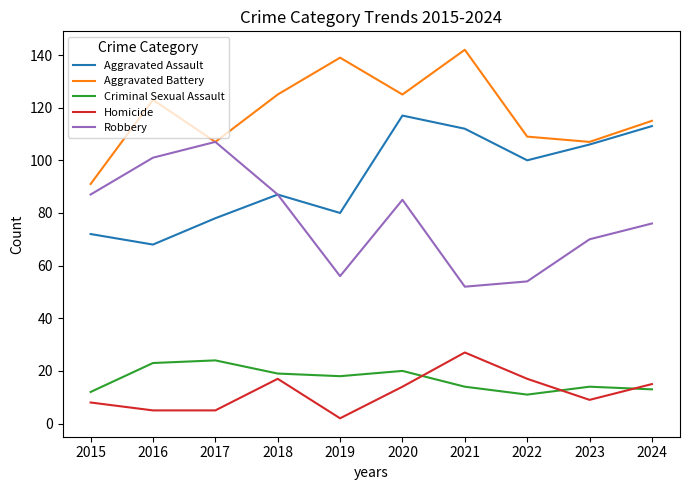

What is the difference between the highest and lowest values at 2022?

98